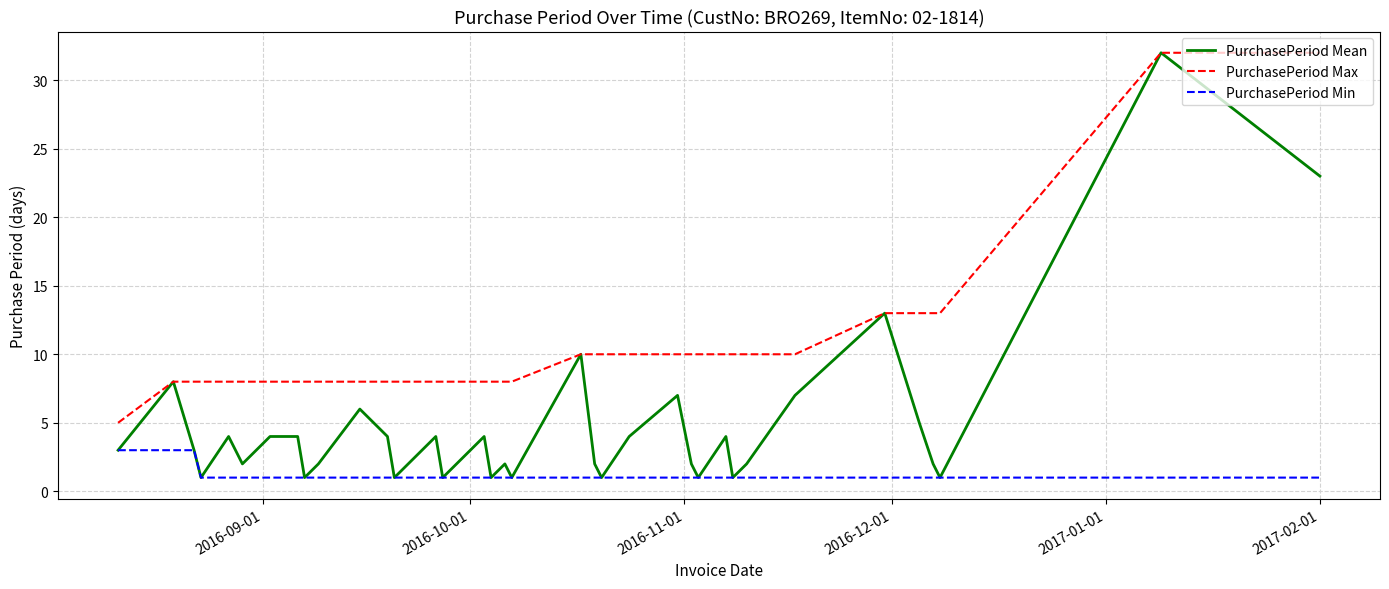

Is this an area chart (filled region under the line)?

No